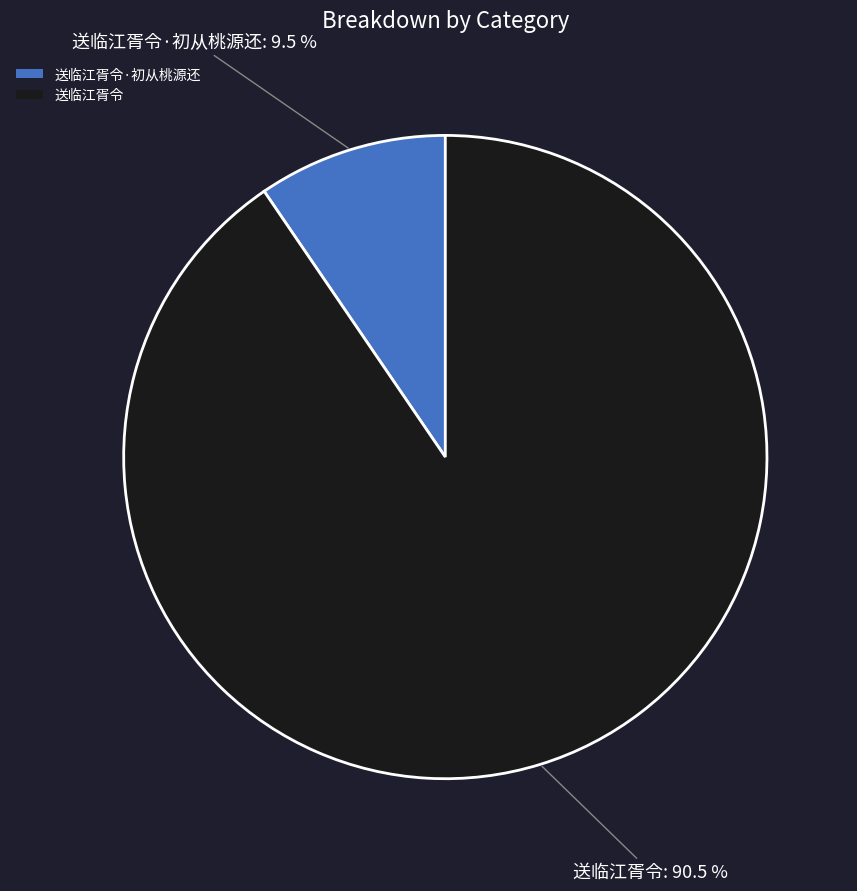

What is the ratio of the value at 送临江胥令·初从桃源还 to the value at 送临江胥令?

0.1